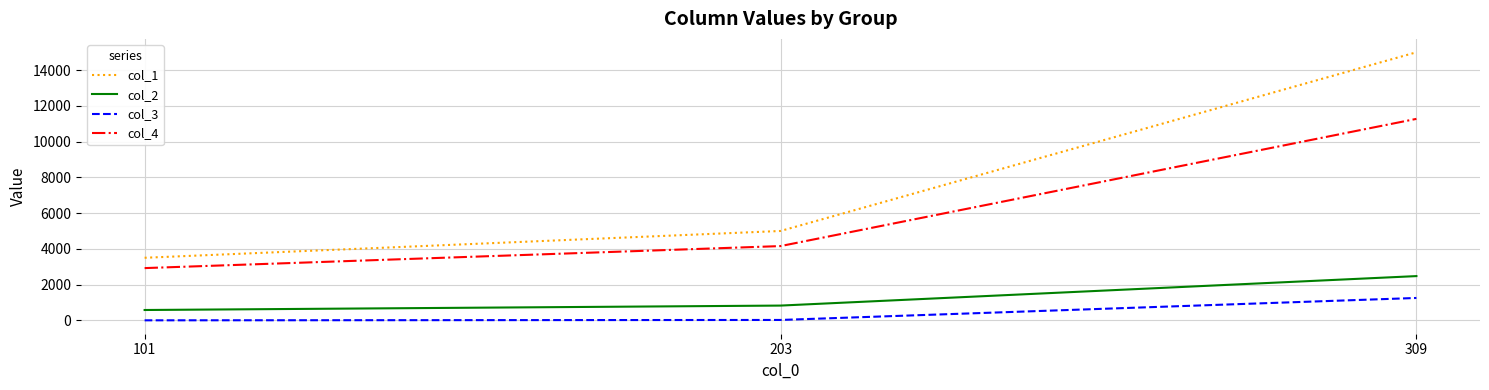

List the series in order of their peak value, lowest first.

col_3, col_2, col_4, col_1